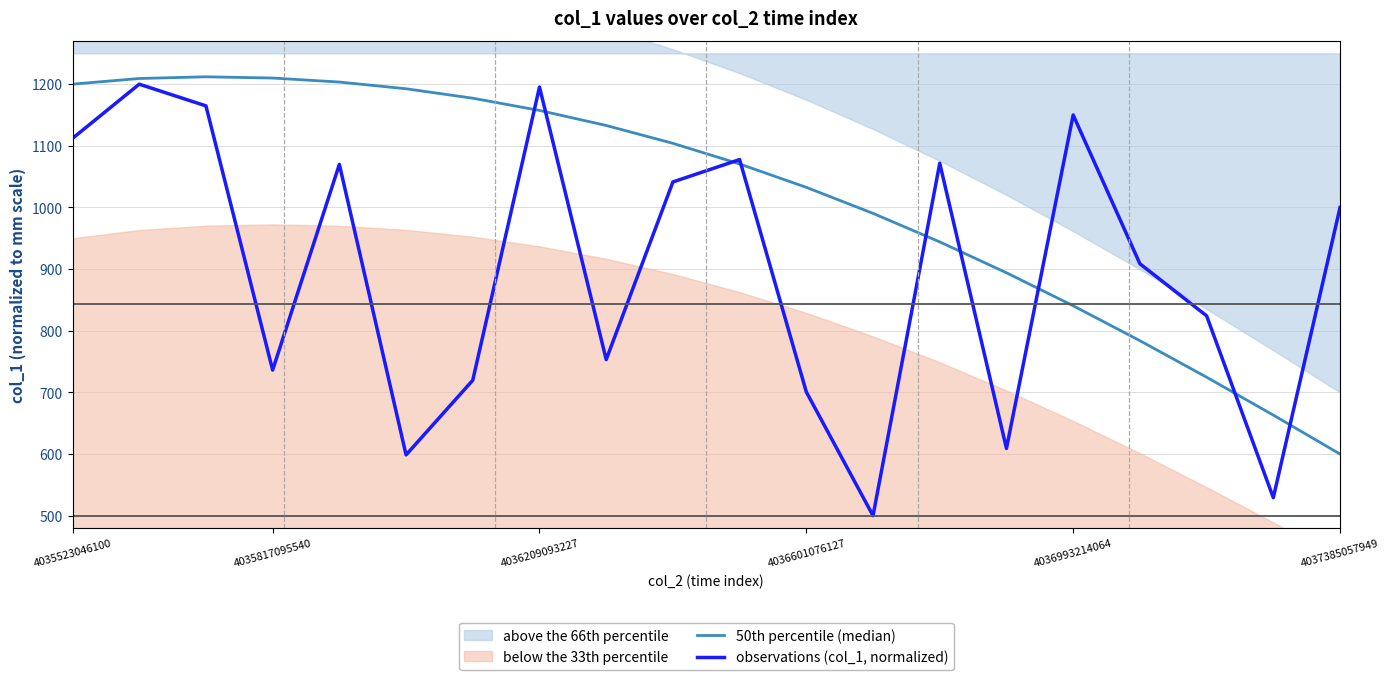

How many data points in 50th percentile (median) are less than 1104?

10